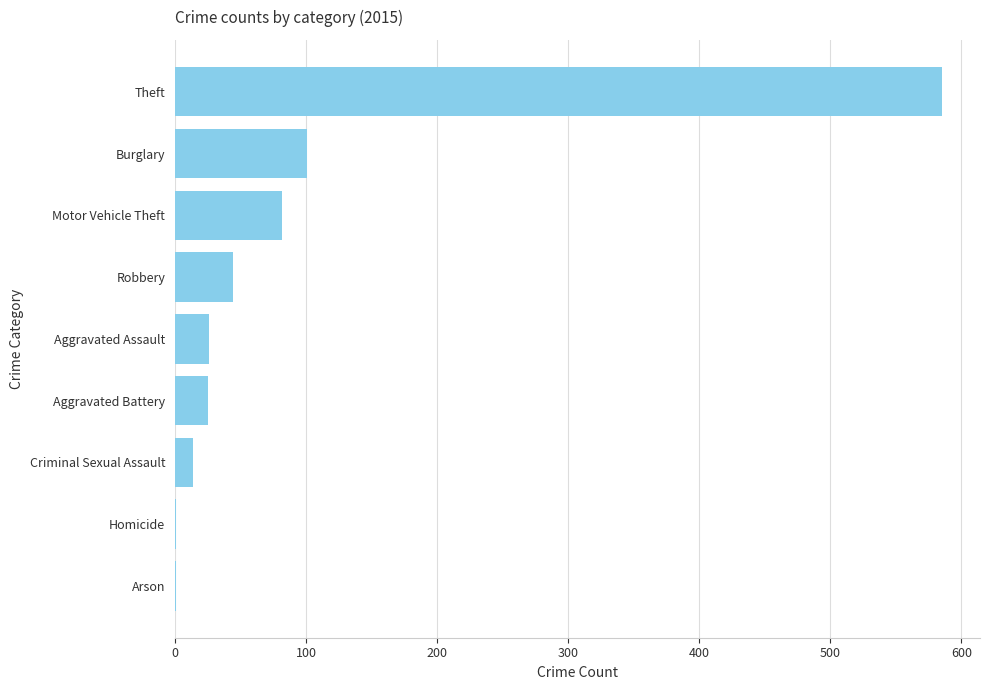

Which has a higher value, Robbery or Aggravated Assault?

Robbery